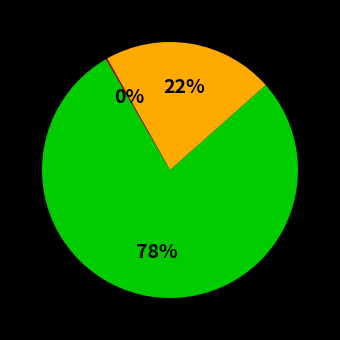

To the nearest percent, what is the average slice percentage?

33%